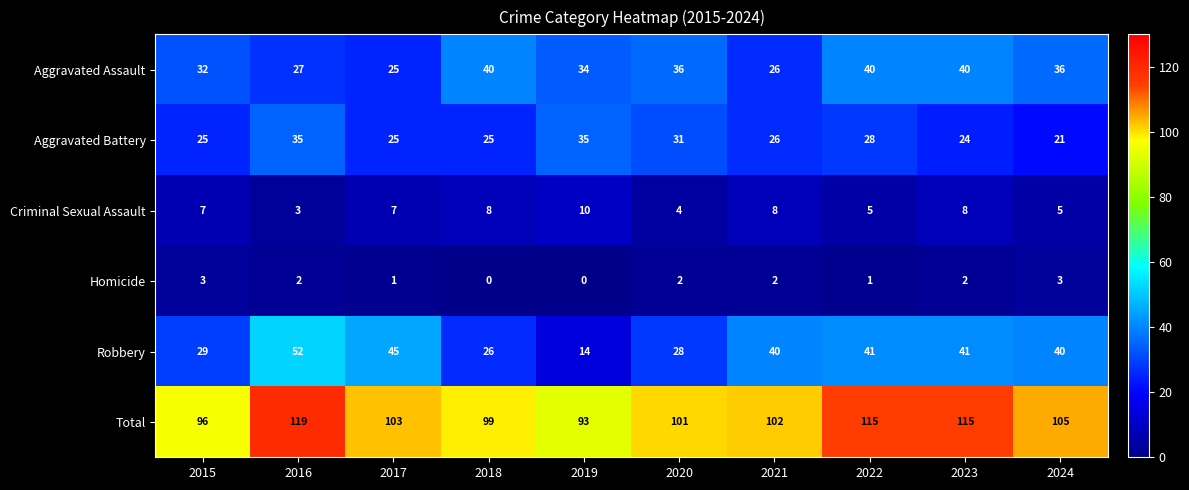

What is the sum of the Robbery values at 2023 and 2018?

67